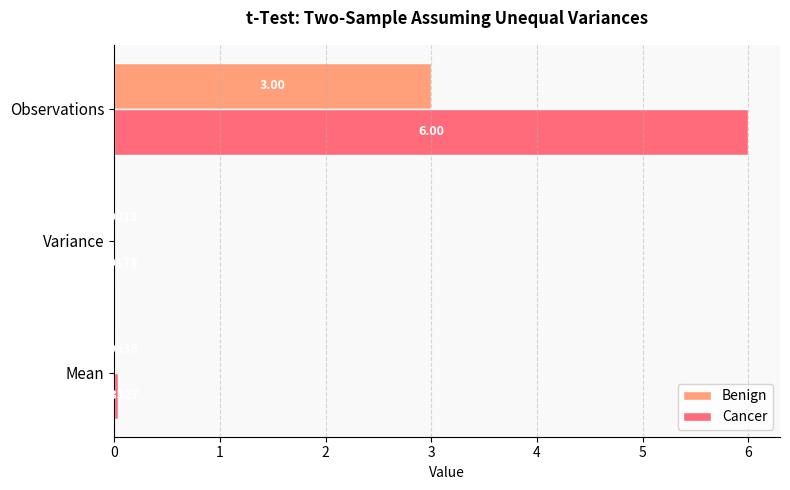

At which label does Cancer reach its peak?

Observations